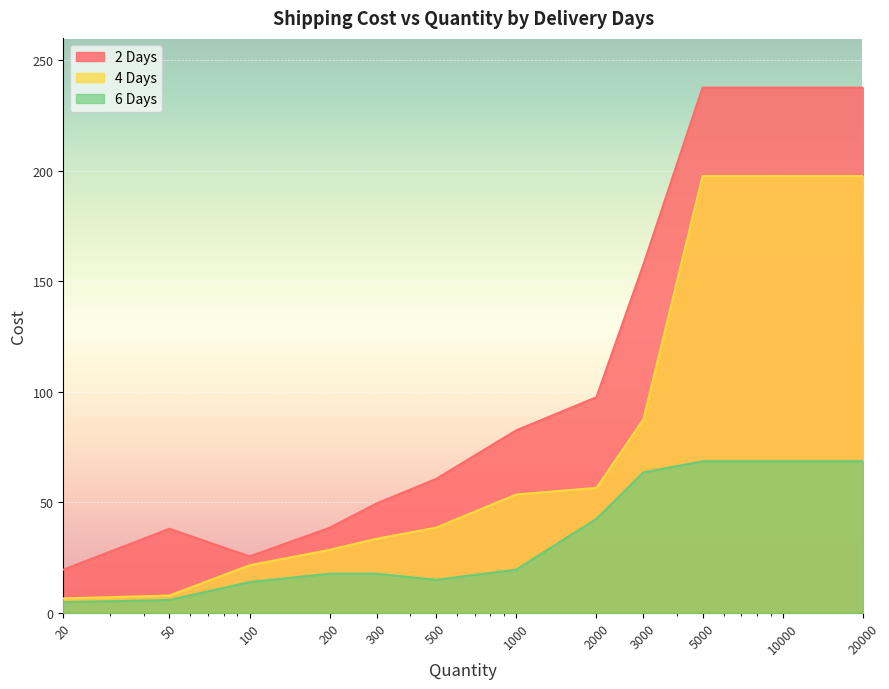

Rank the series at 500 from highest to lowest value.

2 Days, 4 Days, 6 Days